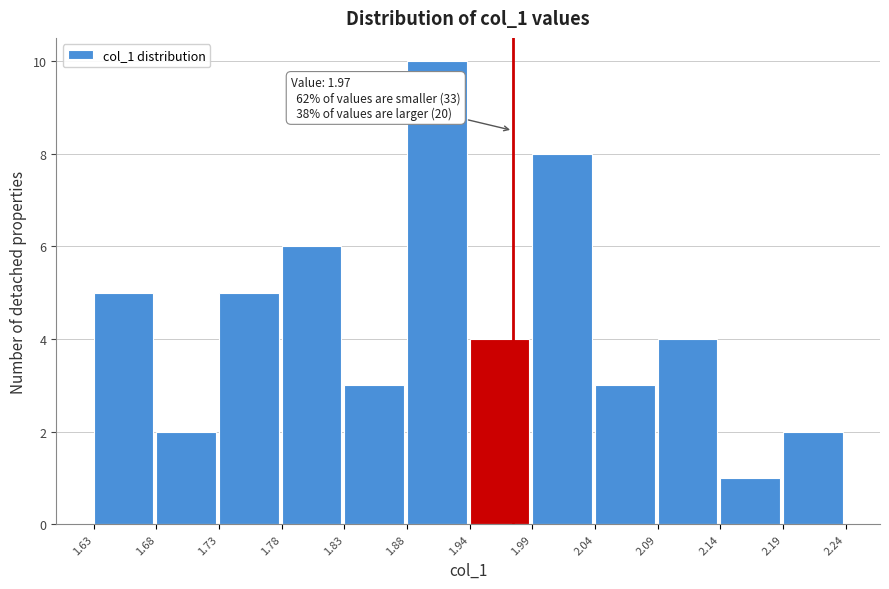

Which range on the x-axis has the tallest bar?

1.88 to 1.94